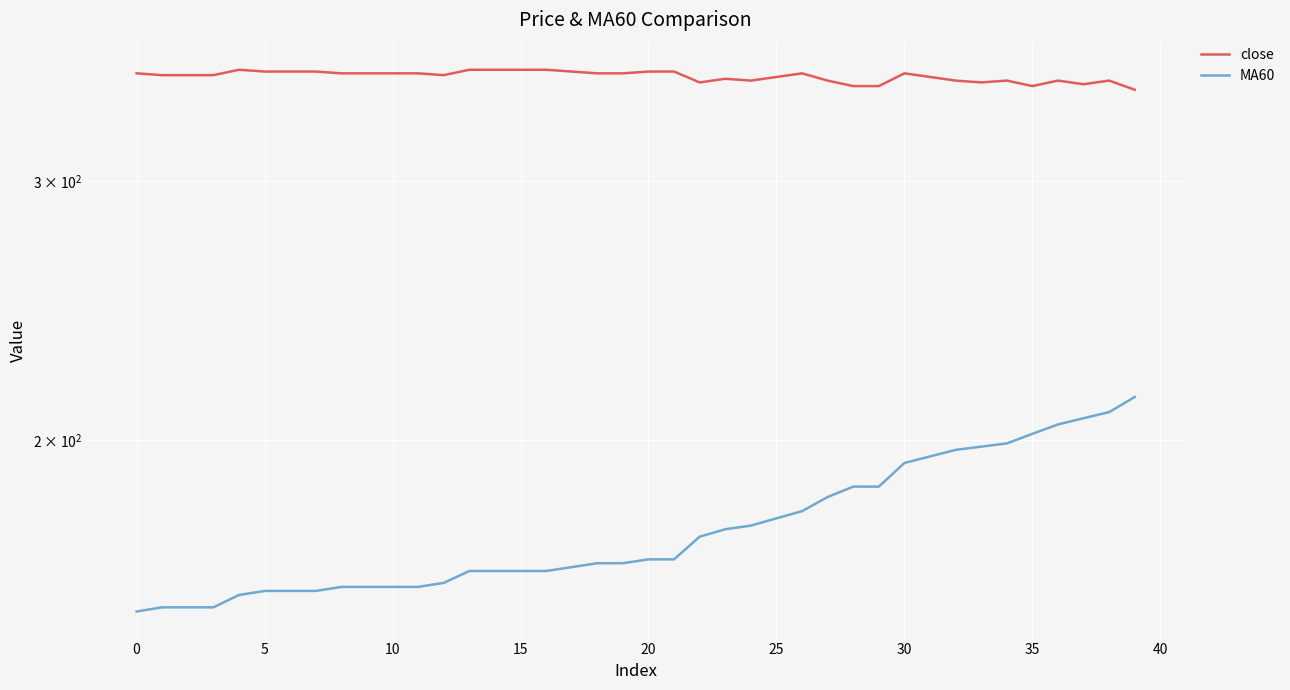

What is the greatest value displayed?

357